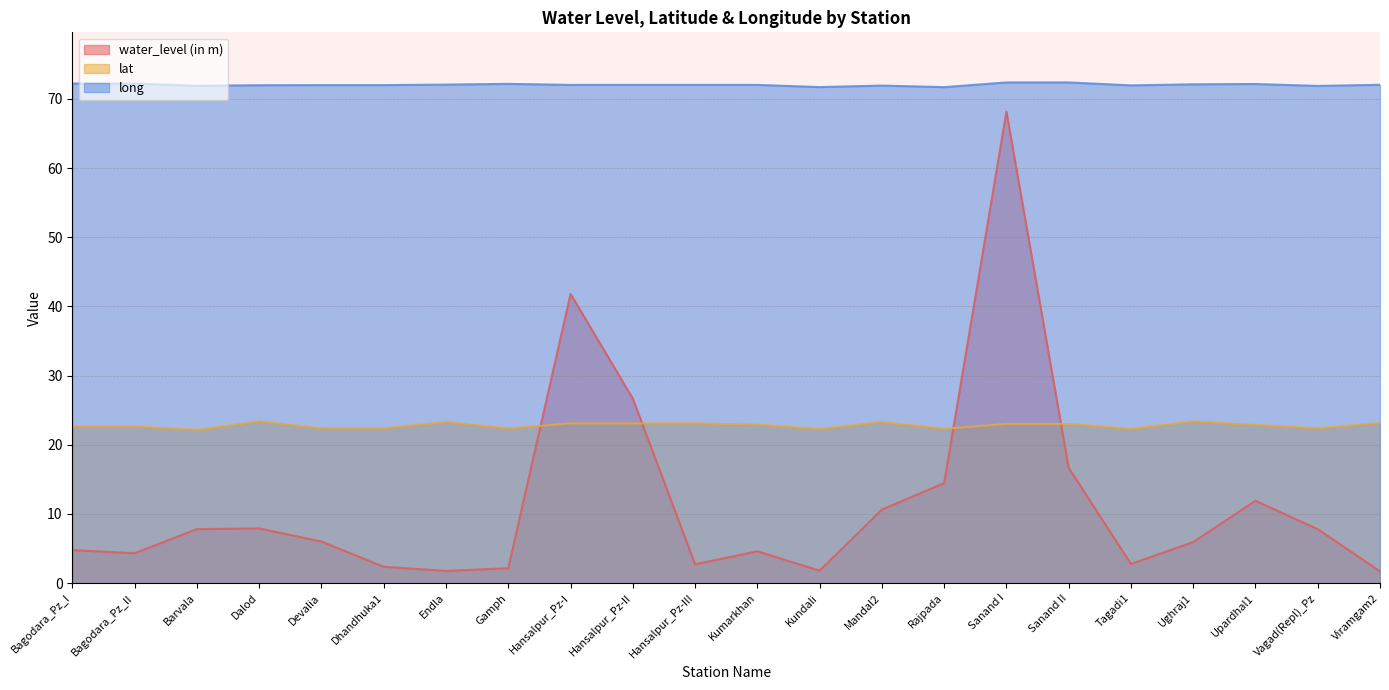

At which label does long reach its minimum?

Rajpada